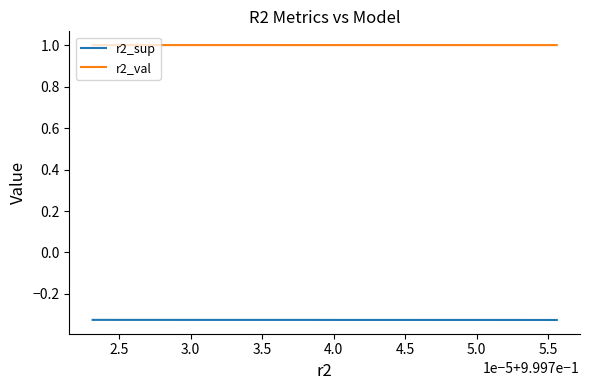

Which series has the largest total across all categories?

r2_val